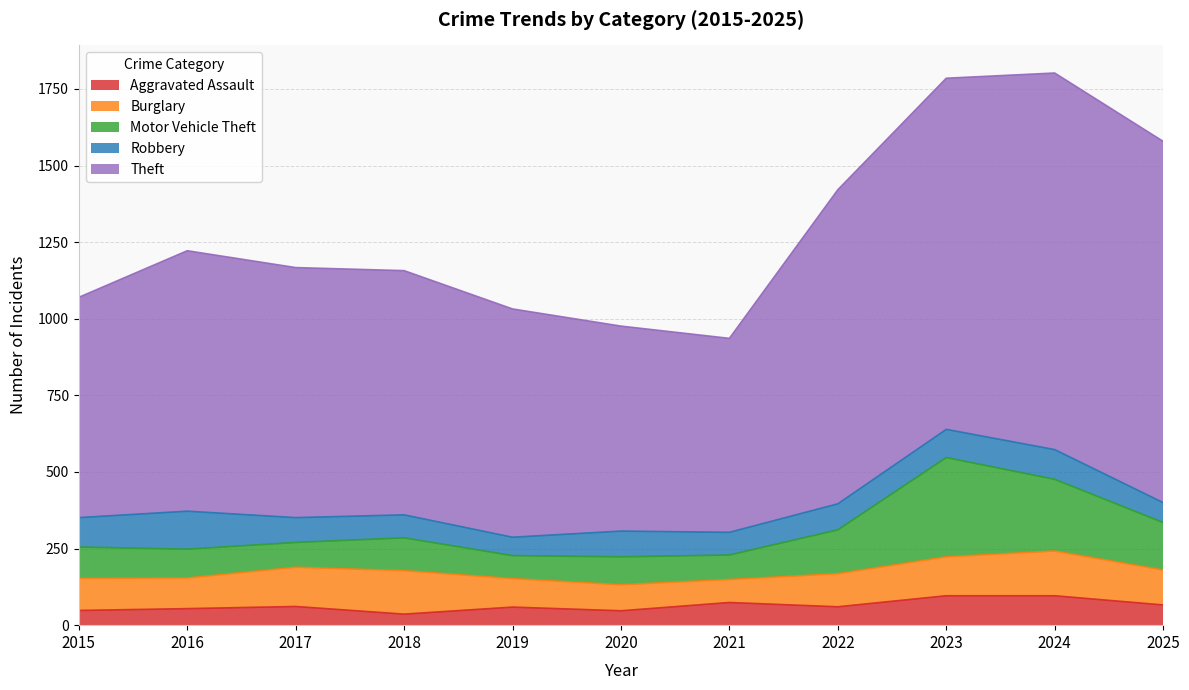

Reading left to right, transcribe all the data shown in this chart.

Aggravated Assault: 2015=48	2016=54	2017=61	2018=36	2019=59	2020=47	2021=74	2022=60	2023=96	2024=96	2025=66
Burglary: 2015=105	2016=100	2017=128	2018=142	2019=93	2020=85	2021=75	2022=108	2023=127	2024=146	2025=114
Motor Vehicle Theft: 2015=102	2016=94	2017=81	2018=107	2019=75	2020=91	2021=80	2022=143	2023=324	2024=234	2025=155
Robbery: 2015=96	2016=124	2017=81	2018=75	2019=60	2020=84	2021=74	2022=85	2023=92	2024=97	2025=65
Theft: 2015=719	2016=850	2017=816	2018=797	2019=745	2020=669	2021=633	2022=1025	2023=1146	2024=1229	2025=1179